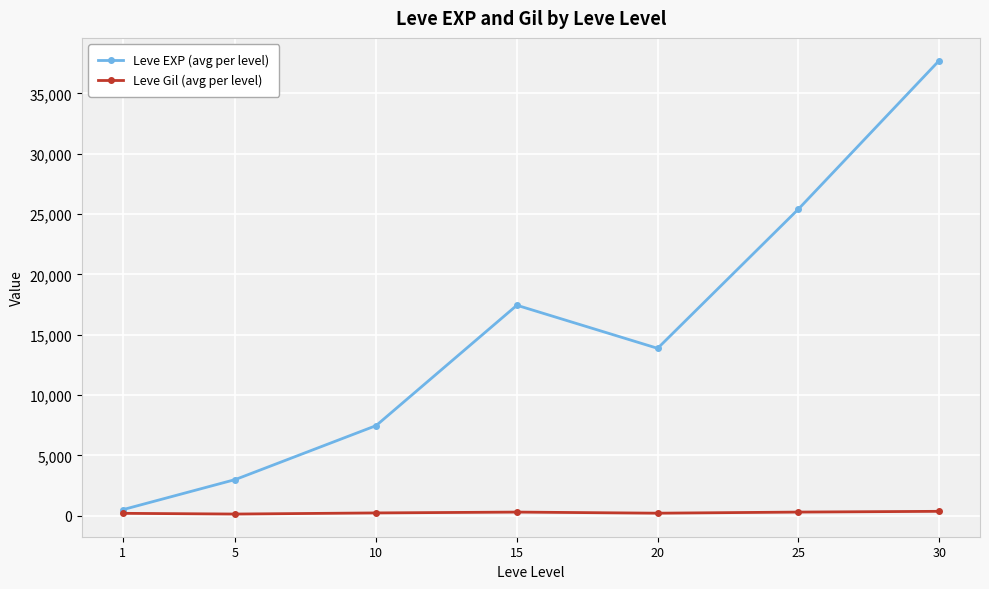

What is the highest value of the Leve EXP (avg per level) series?

37715.0